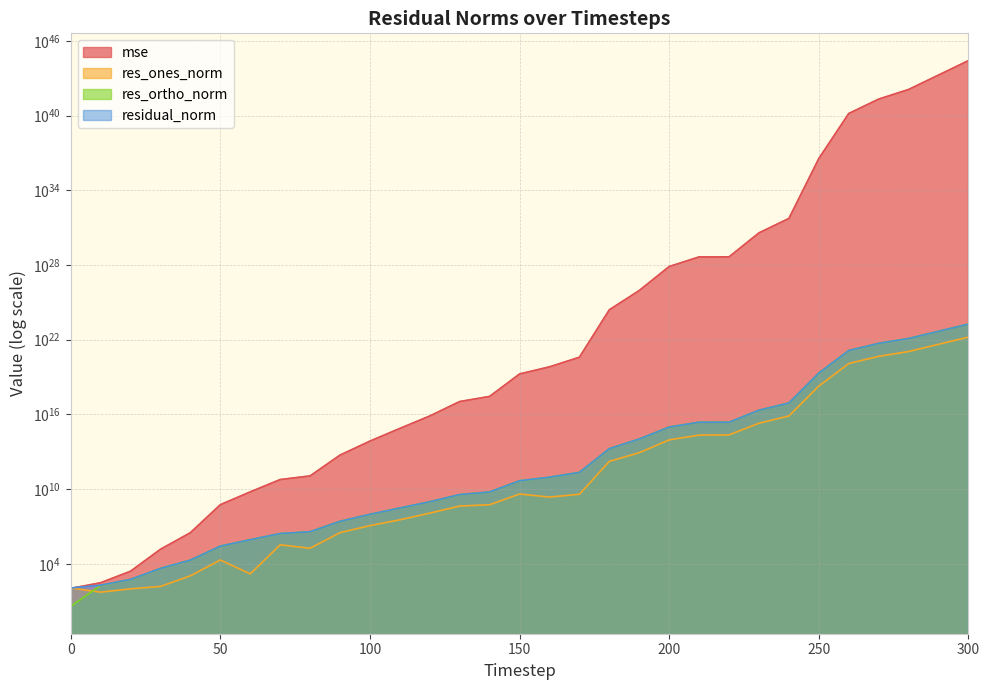

Reading left to right, what are all the values shown in this chart?

mse: 105.3	299.2	2521.7	146271.1	3144902.6	554986927.1	5960178676.6	58134014115.7	113998644518.6	5360344505323.8	71508373401755.5	747508603364921.6	7468411336990142.0	107695732382194032.0	278272647469796608.0	17709295762932594688.0	66002681870085791744.0	390449259129030180864.0	2535818844823887498182656.0	89539828175206550362652672.0	7562570634003051333612994560.0	44788568866073279505132158976.0	44963565542972660502056927232.0	3820256914465376398844496969728.0	55058685186819691507617252769792.0	3559666246821667217229493499909373952.0	14782426707950402165307492313371928166400.0	213055781892370698265534606311204906336256.0	1261803471658282029371535673243726799437824.0	18186088830991755569328714418943501386383360.0	262111996359037978266417692679896033233207296.0
res_ones_norm: 113.3	52.2	96.7	150.0	1075.7	20137.1	1541.1	332703.4	176194.4	3175082.5	11604872.7	33960574.1	117125928.4	434079283.9	551813332.6	4030412974.7	2281527052.1	3820505294.3	1692442336492.4	8376723595065.7	89502279551284.5	217293203776367.7	225687660231582.9	1940890510325207.5	7458882575572402.0	1886759215134151168.0	121583173291051761664.0	461579159678621122560.0	1123301113011766034432.0	4264517148970092855296.0	16189852501811723763712.0
res_ortho_norm: 3.7	183.8	546.2	4221.7	19558.1	259428.0	852724.7	2642282.8	3725156.4	25374808.0	92678738.0	300071206.6	947326606.8	3598673995.5	5800410764.5	46306477455.4	89705751334.4	218220561251.8	17507299563501.0	104181042129492.4	956359220849308.4	2327442601924597.5	2331227161016672.5	21501262465067152.0	81618163808773728.0	20753780903159541760.0	1337413021598947737600.0	5077376297874683330560.0	12356302770319971581952.0	46909665644375831478272.0	178088607810191485829120.0
residual_norm: 113.4	191.1	554.7	4224.3	19587.7	260208.4	852726.1	2663146.6	3729320.9	25572681.3	93402470.8	301986836.8	954539775.6	3624759212.8	5826599607.9	46481545618.4	89734760200.0	218254002514.8	17588914095773.9	104517266694911.2	960538191509516.2	2337563988784251.5	2342126170009349.5	21588685545089952.0	81958279586579920.0	20839368563184521216.0	1342928165751969284096.0	5098313975312742875136.0	12407256890316666437632.0	47103108574498502213632.0	178822995042032095854592.0